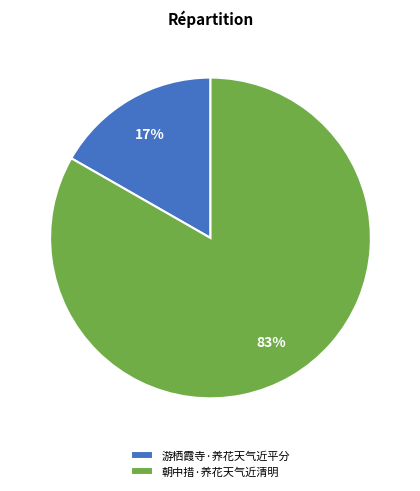

Does 游栖霞寺·养花天气近平分 represent more than half of the total?

No